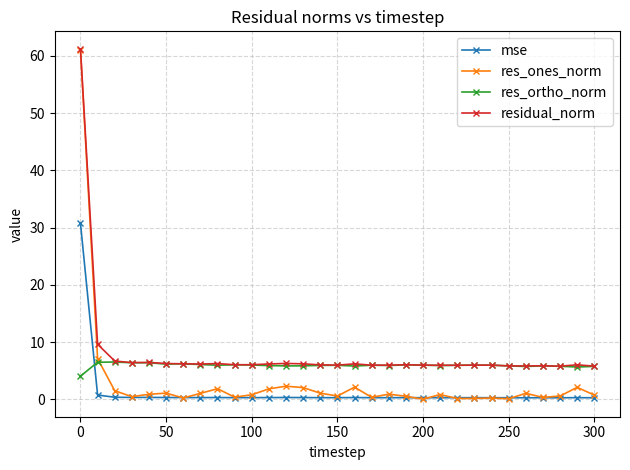

What is the lowest value of the residual_norm series?

5.8